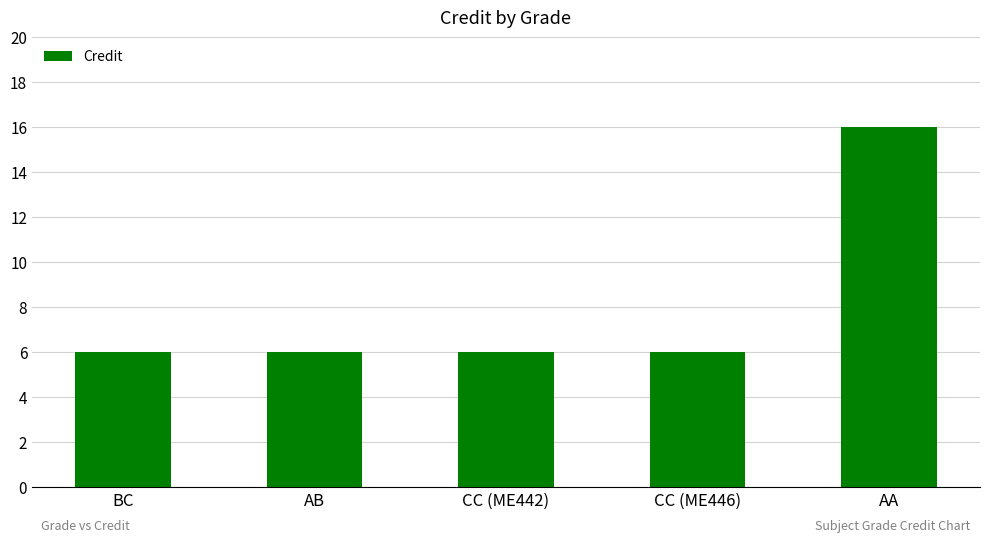

Reading left to right, extract all data points from this chart.

6	6	6	6	16